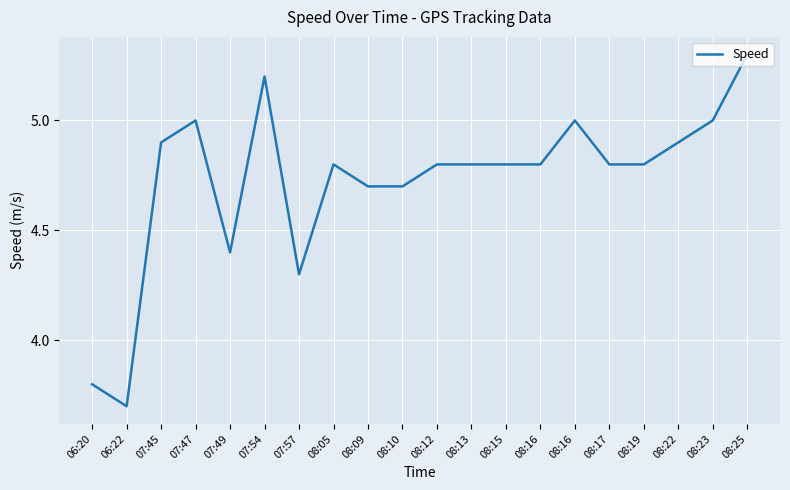

What is the smallest value displayed?

3.7